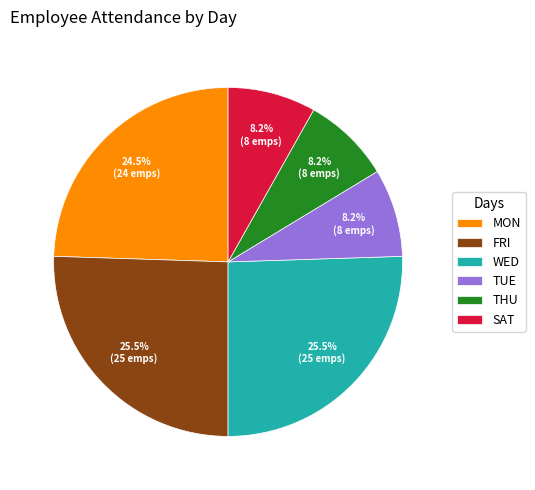

How much of the chart is everything except FRI?

74.5%